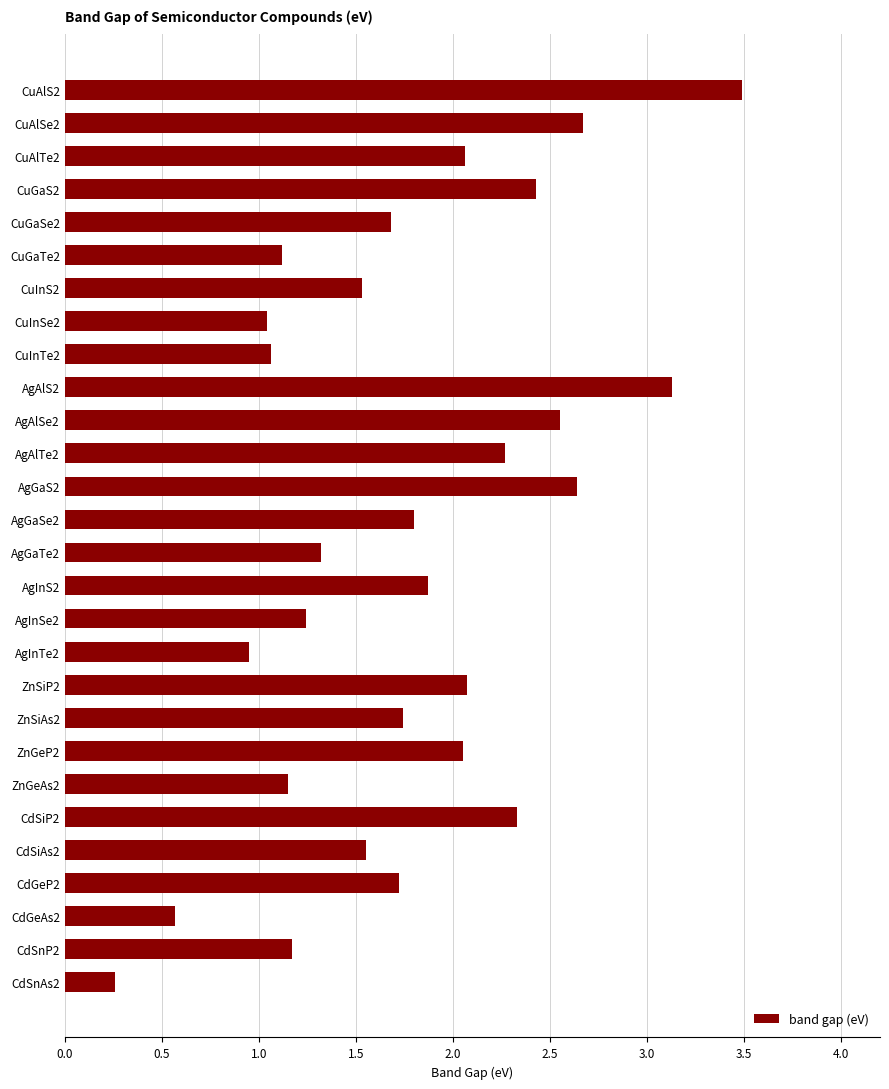

Does the chart contain any negative values?

No